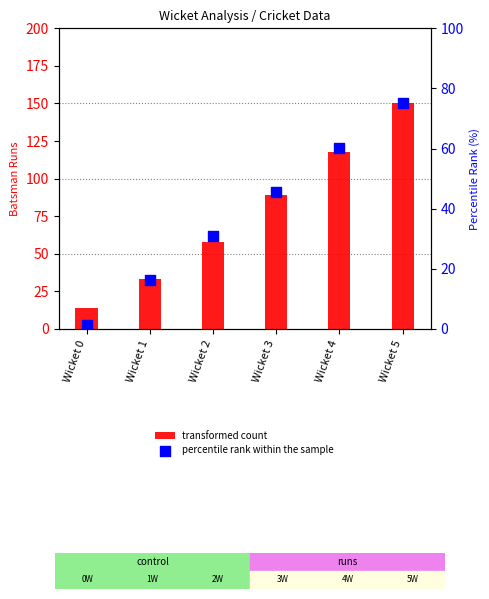

Is the value of transformed count at Wicket 3 greater than the value of percentile rank within the sample at Wicket 5?

Yes